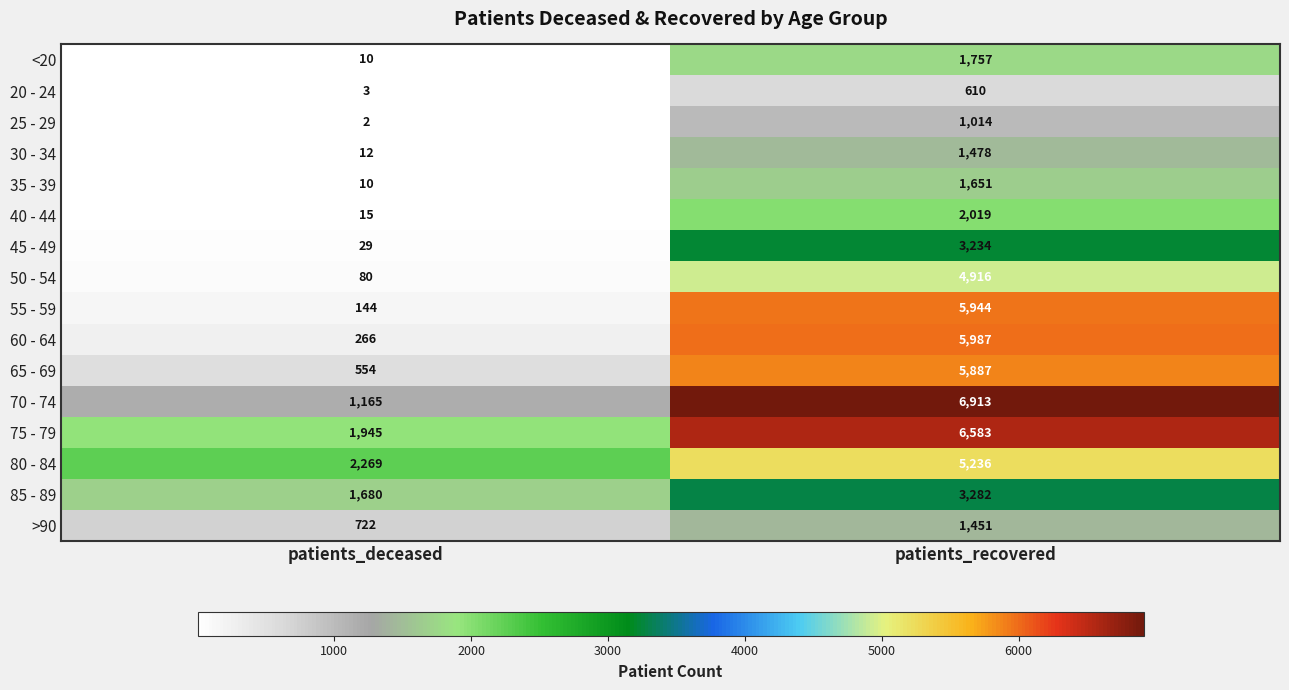

Which series has the largest total across all categories?

75 - 79